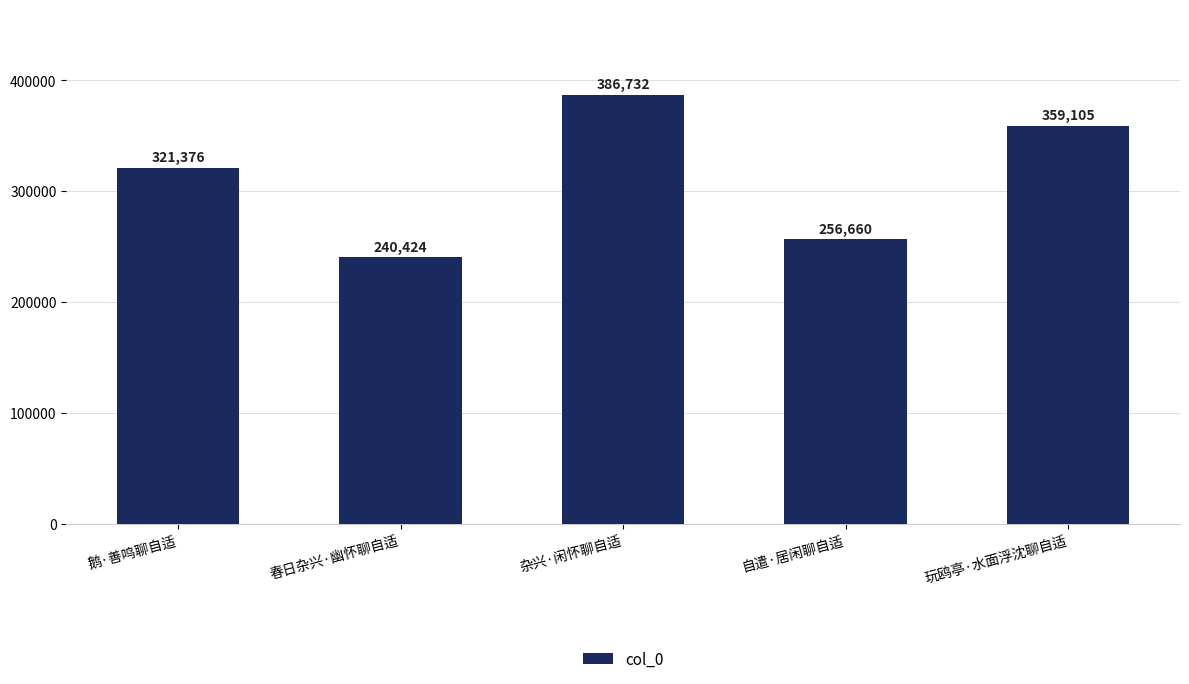

Are the bars horizontal?

No